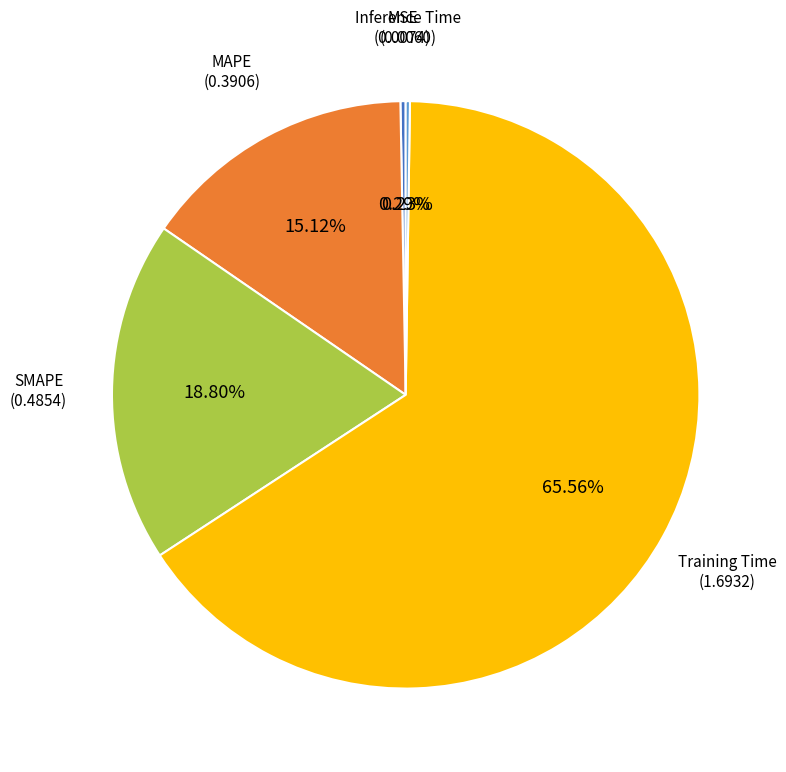

Which category has the biggest portion of the pie?

Training Time